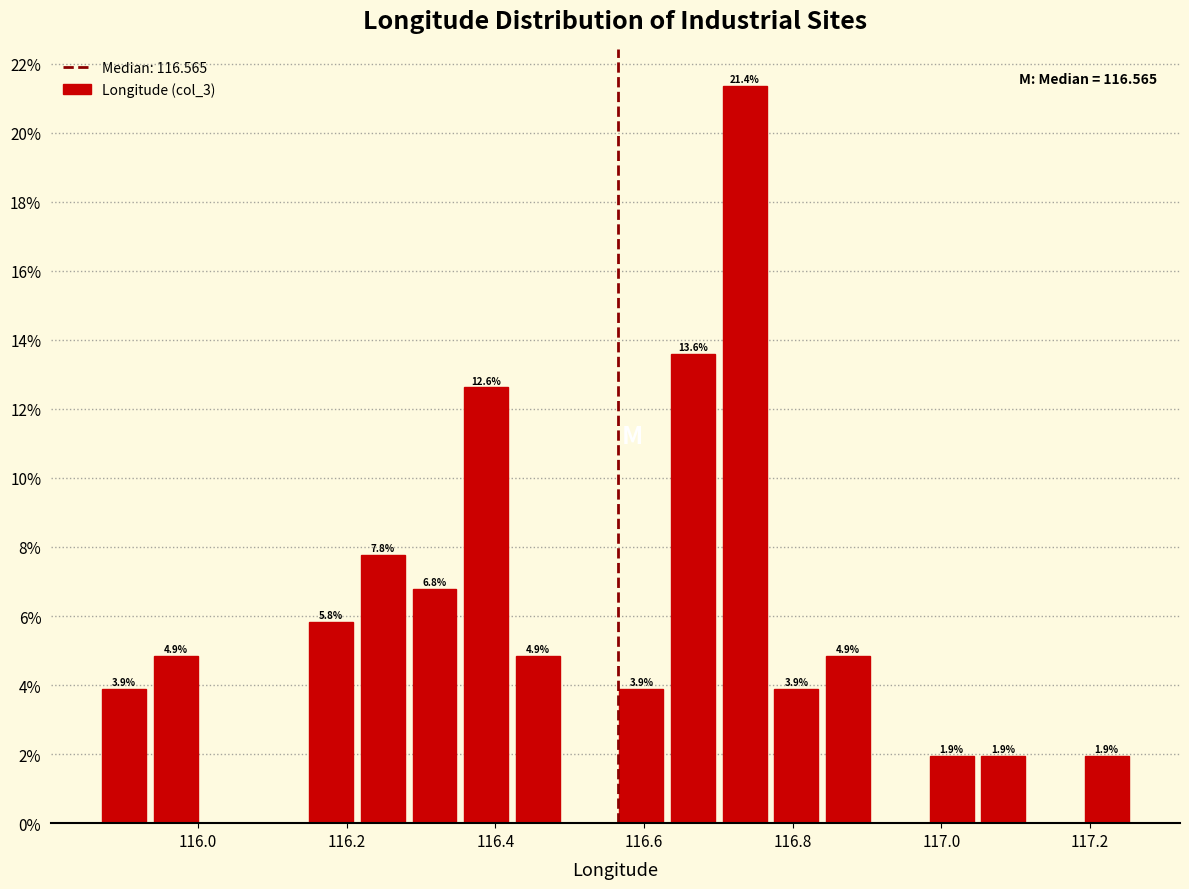

Read against the x-axis, roughly where is the centre of the tallest bar?

116.74